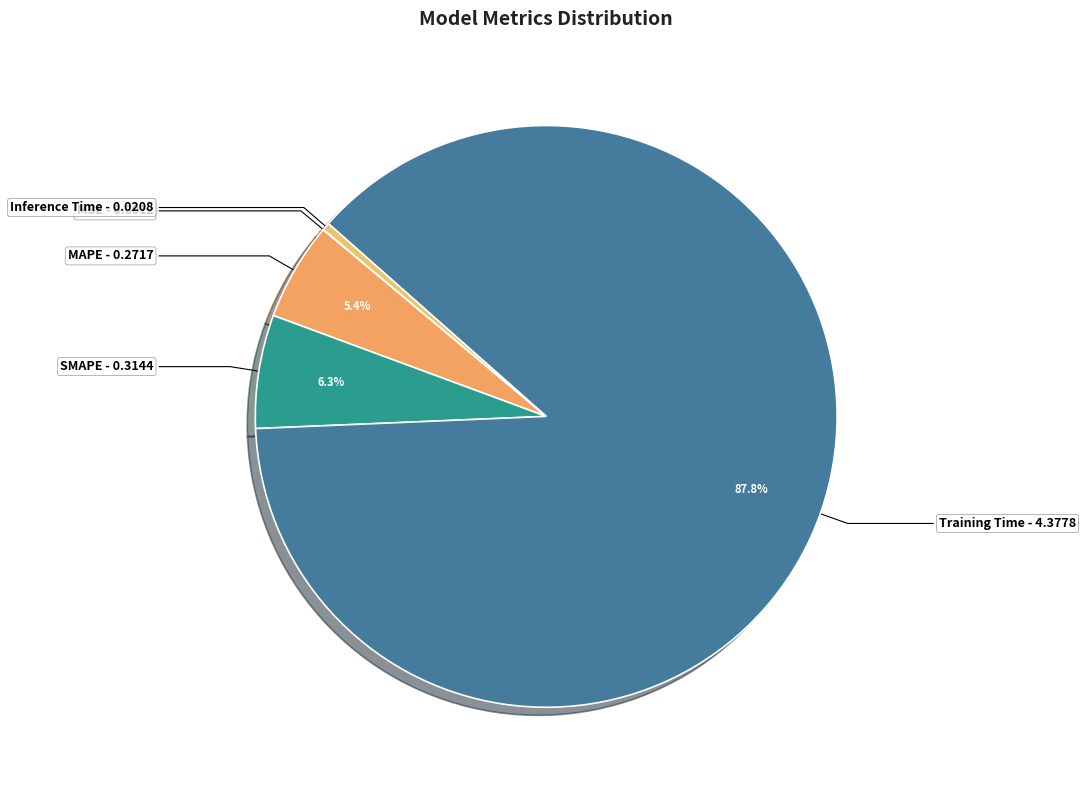

Do MAPE and Inference Time together represent more than half of the pie?

No